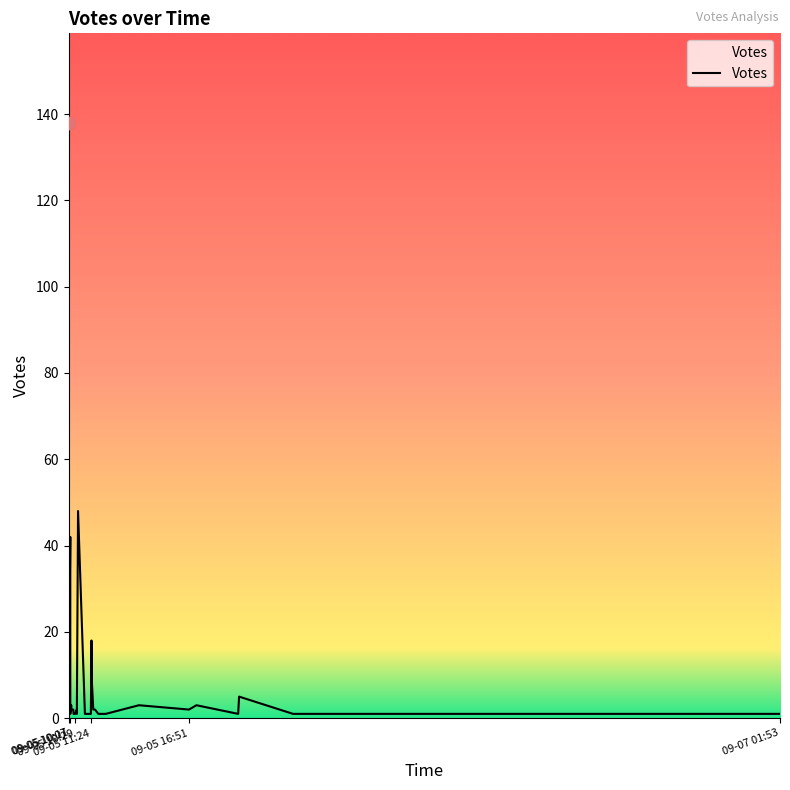

What is the ratio of the value at 2019-09-05 10:07 to the value at 2019-09-05 11:30?

2.5